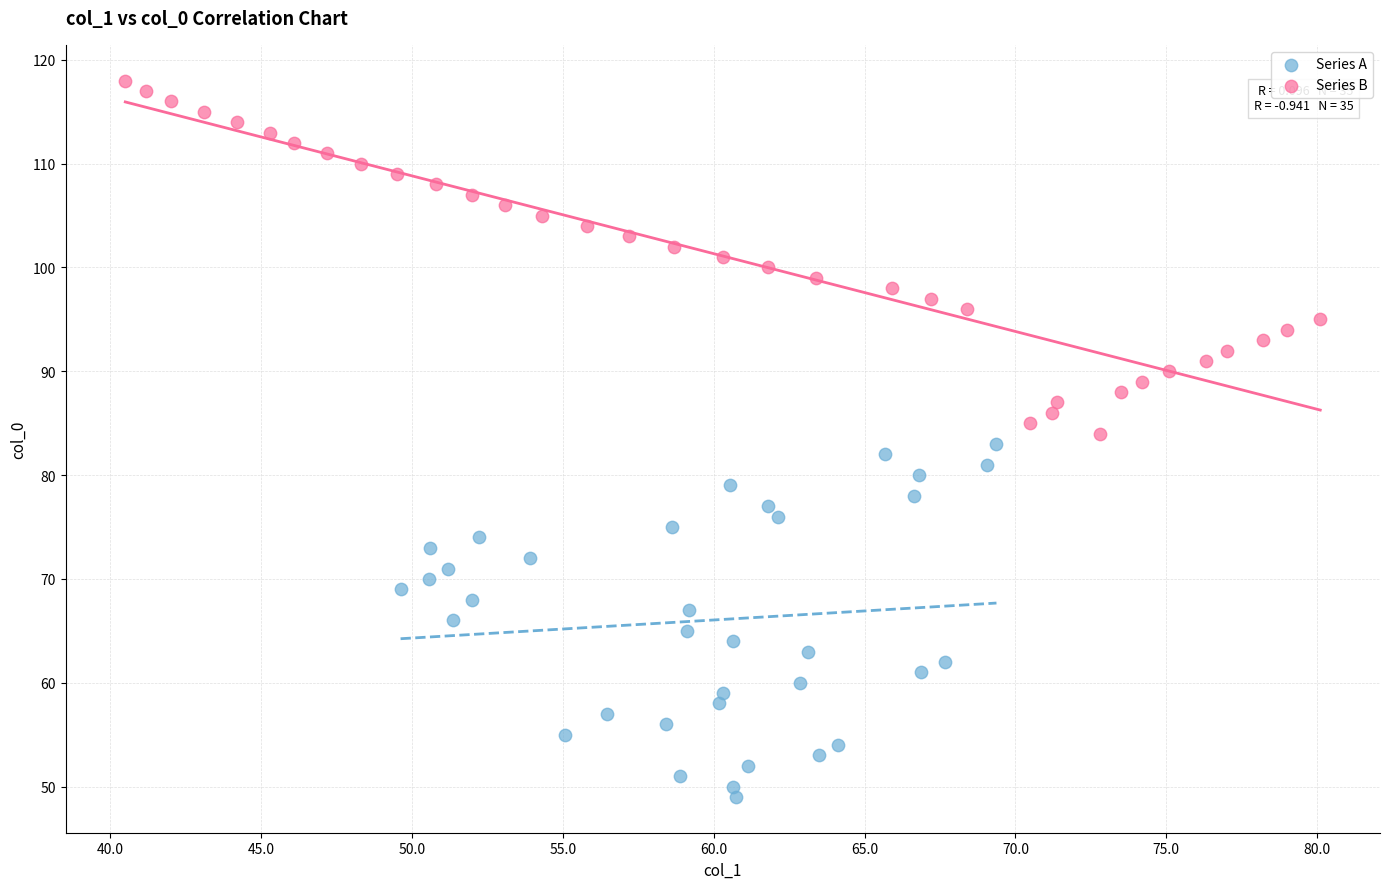

Which series reaches the maximum Y coordinate?

Series B